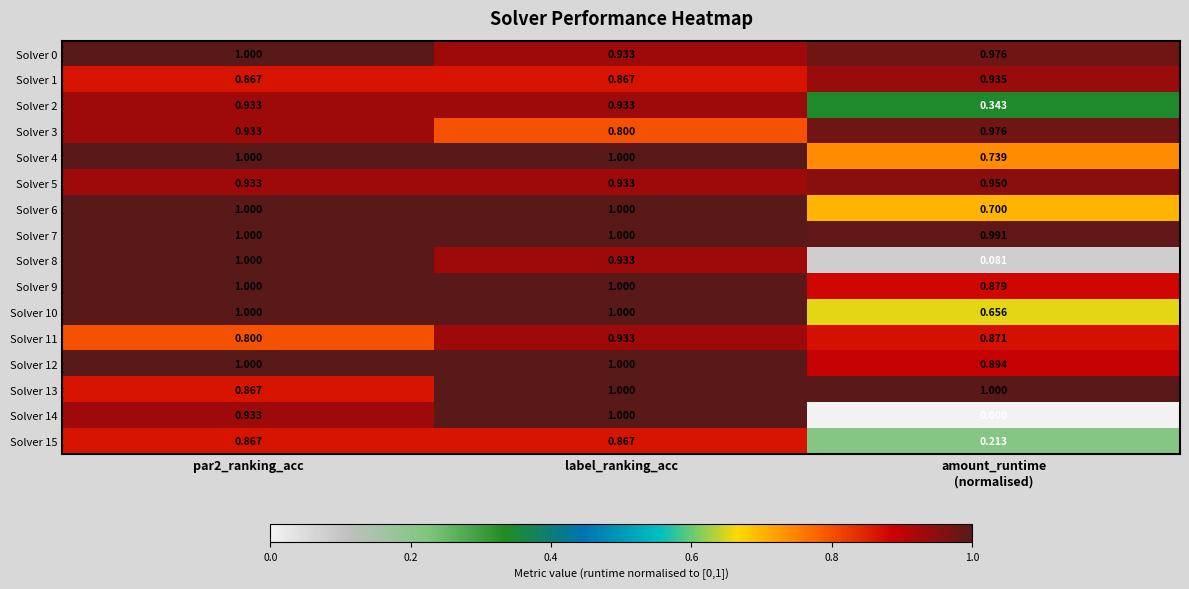

At which category is the sum across all series the highest?

label_ranking_acc